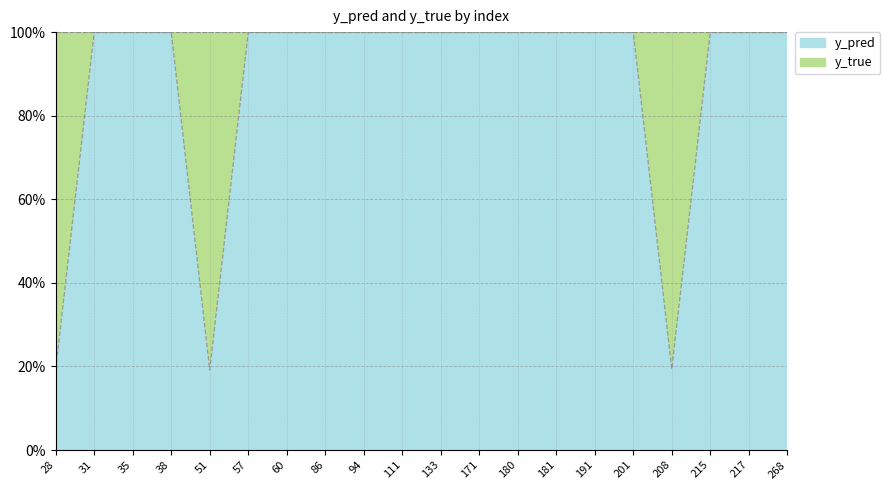

List the labels in order of value, largest first.

31, 35, 38, 57, 60, 86, 94, 111, 133, 171, 180, 181, 191, 201, 215, 217, 268, 208, 28, 51